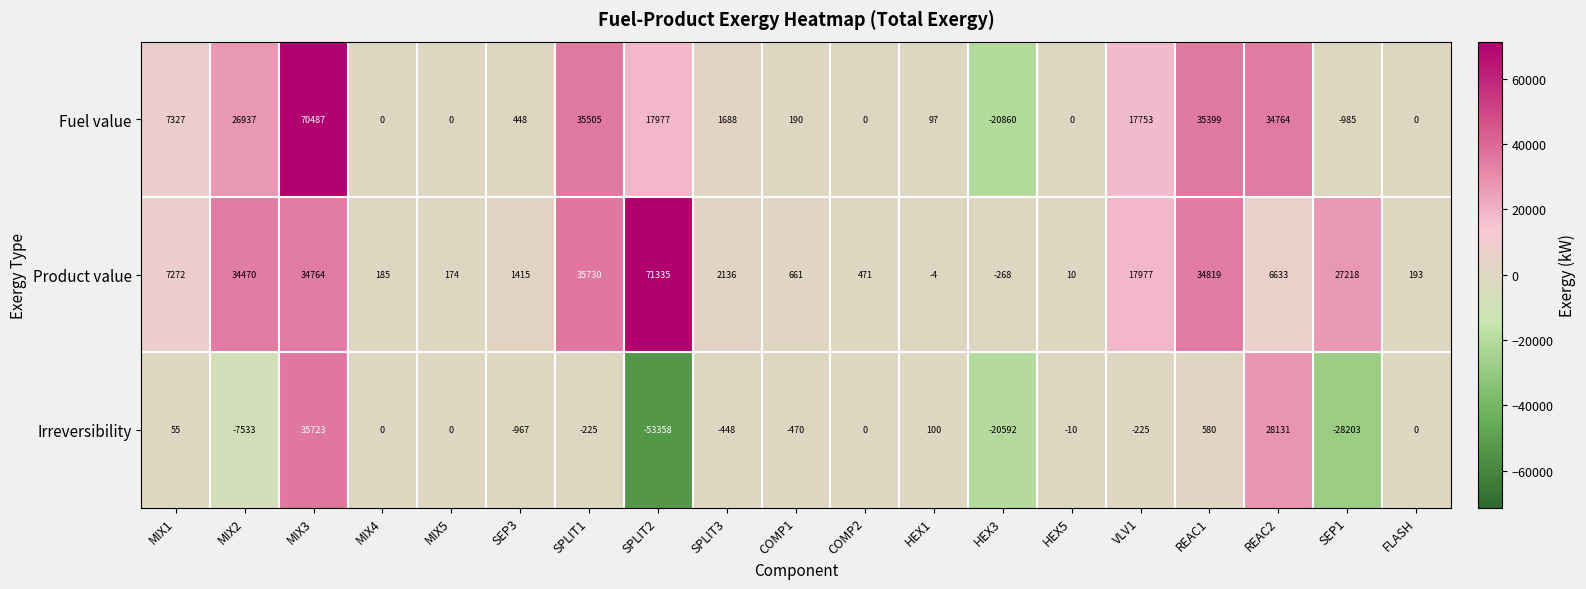

At how many categories does at least one series exceed 13021?

8